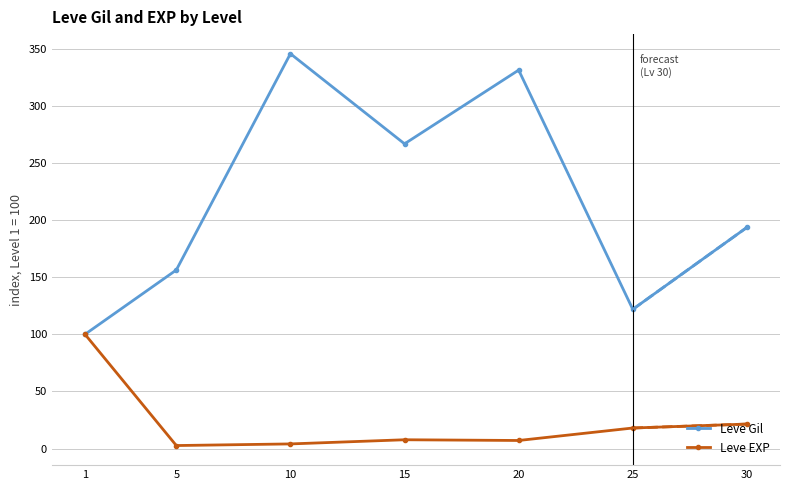

What is the value of the Leve EXP point at the 7th from the left?

21.5